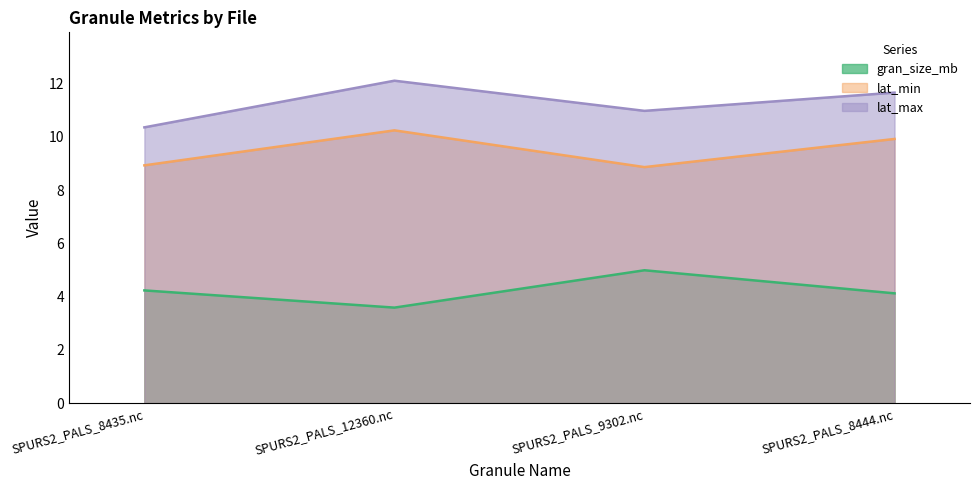

What position from the right is SPURS2_PALS_8435.nc?

4